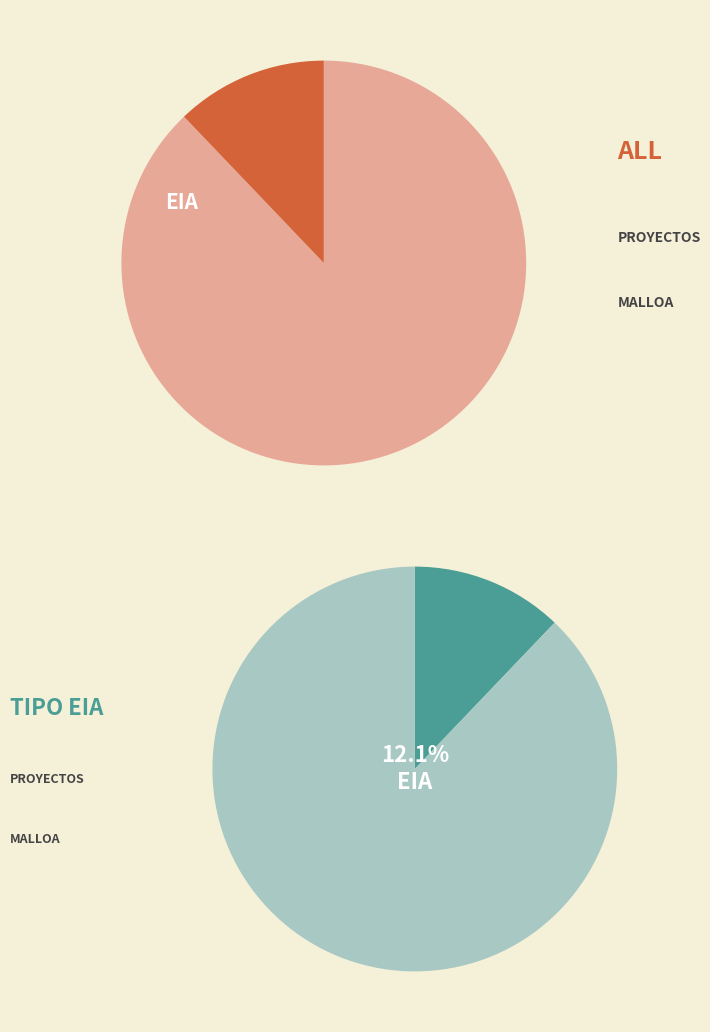

The DIA slice represents 88% of the pie. True or false?

True